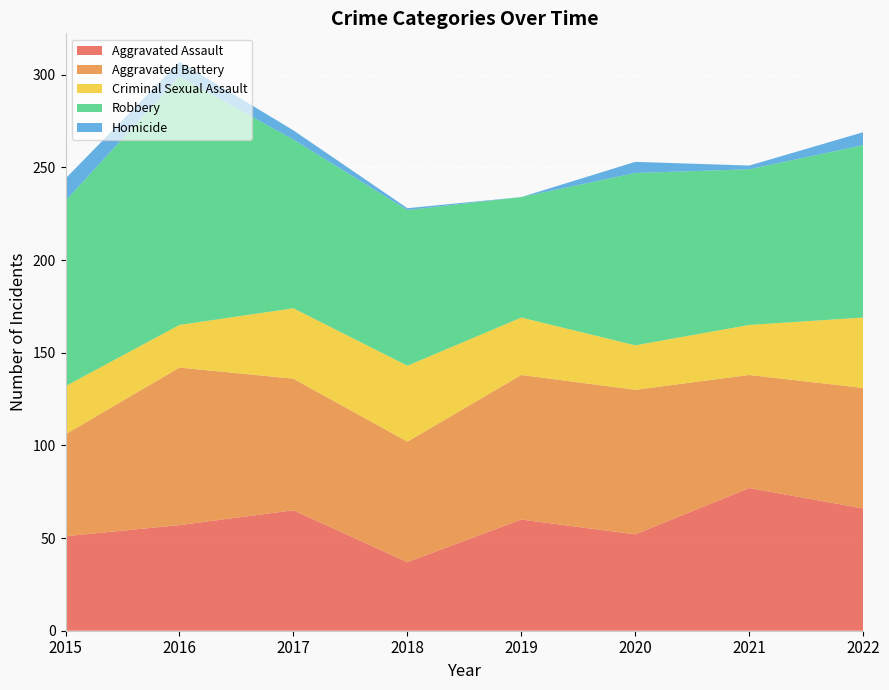

Reading left to right, extract all data points from this chart.

Aggravated Assault: 51	57	65	37	60	52	77	66
Aggravated Battery: 55	85	71	65	78	78	61	65
Criminal Sexual Assault: 26	23	38	41	31	24	27	38
Robbery: 100	134	91	84	65	93	84	93
Homicide: 12	8	5	1	0	6	2	7